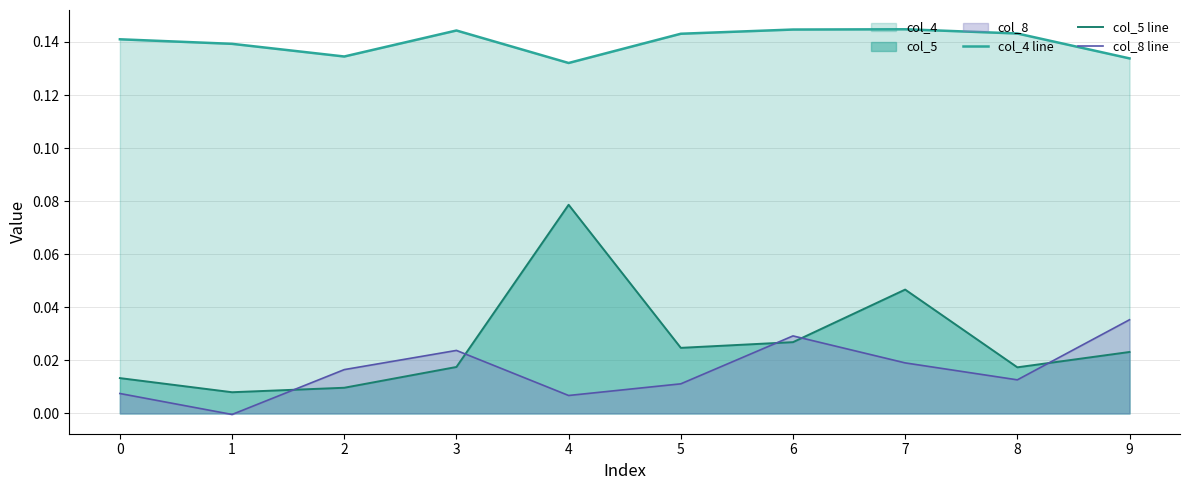

At which label does col_8 line reach its minimum?

1